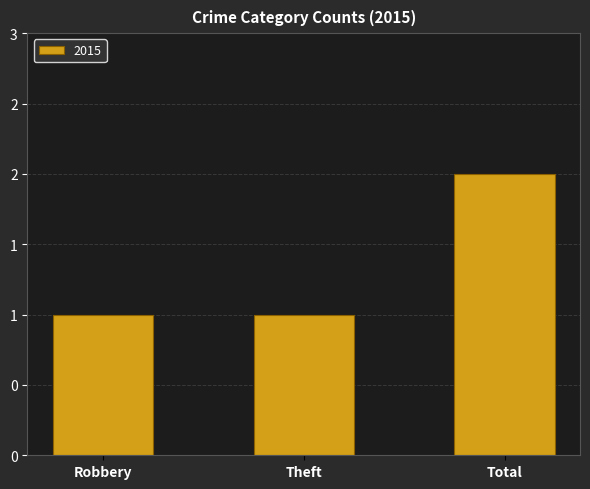

Does the chart contain any negative values?

No